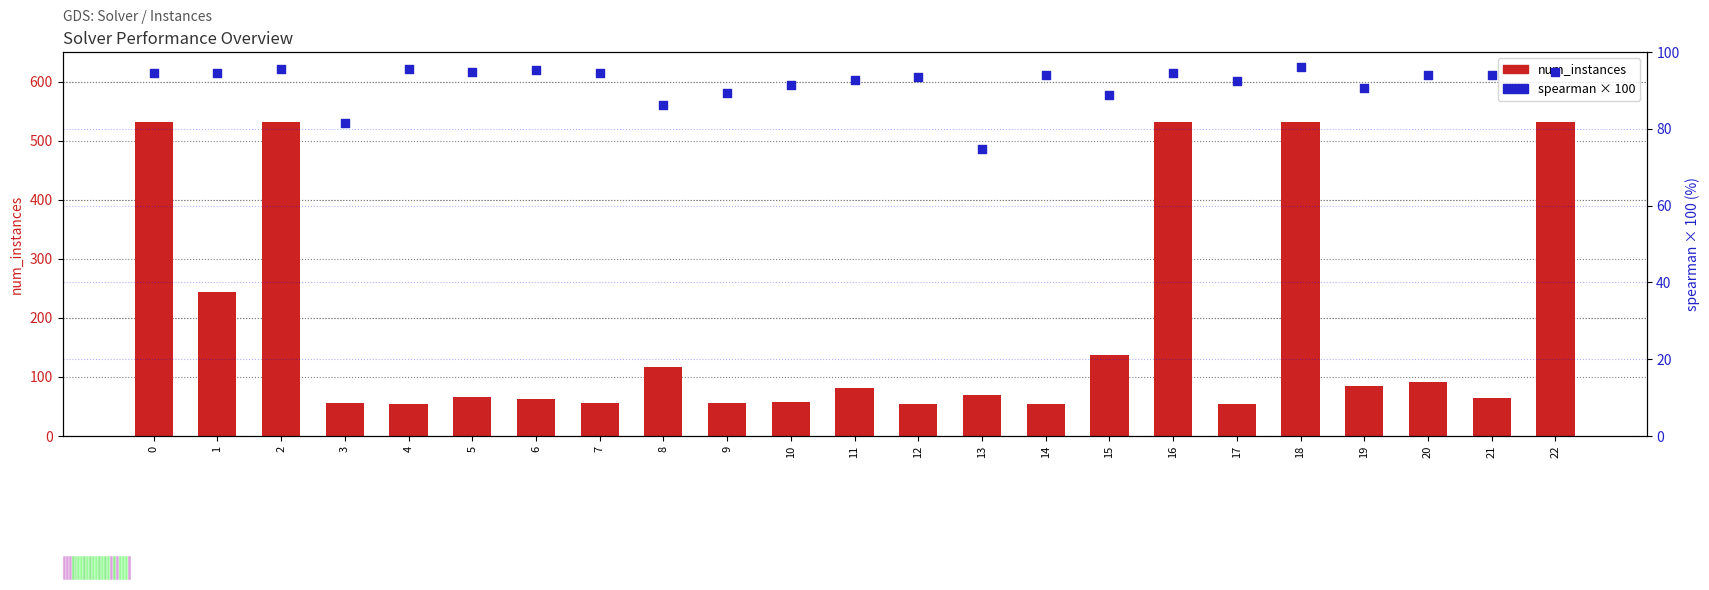

What are all the series names shown in the legend?

num_instances, spearman × 100